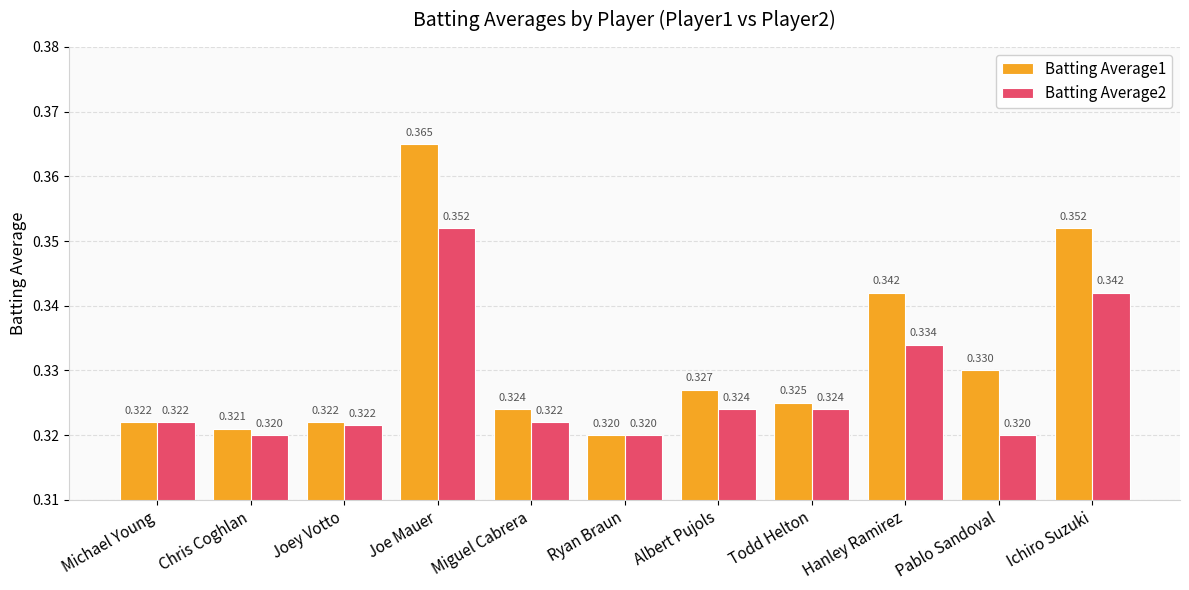

Is the value of Batting Average2 at Chris Coghlan greater than the value of Batting Average1 at Chris Coghlan?

No